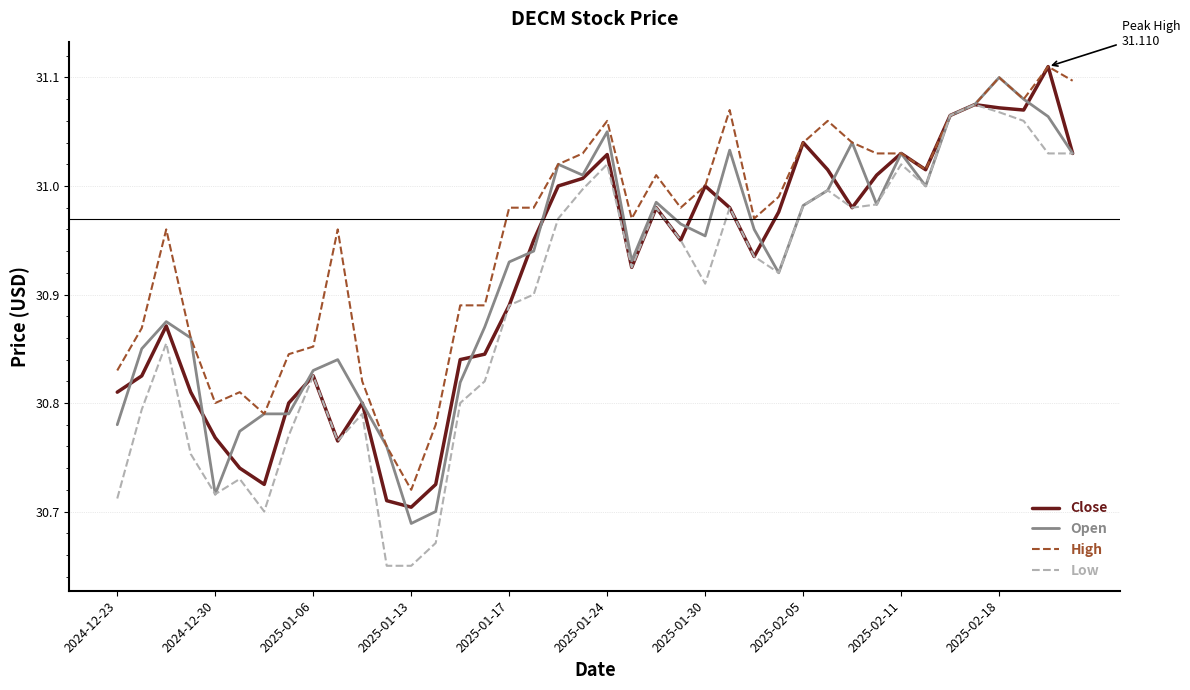

Which series has the widest spread of values?

Low